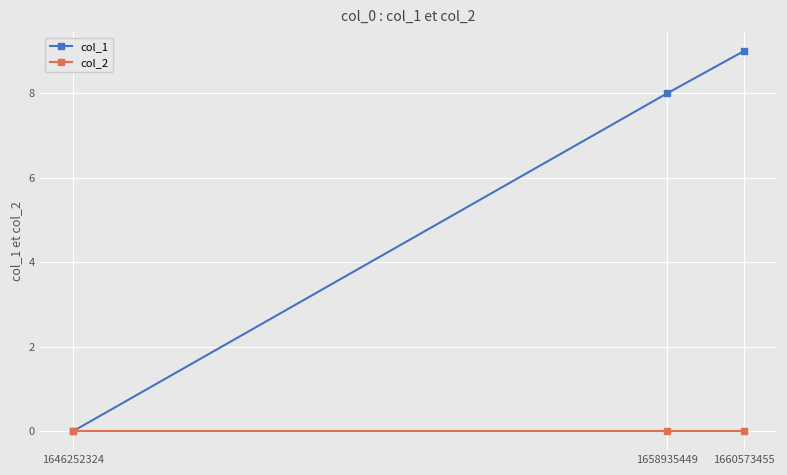

What is the maximum value for col_1?

9